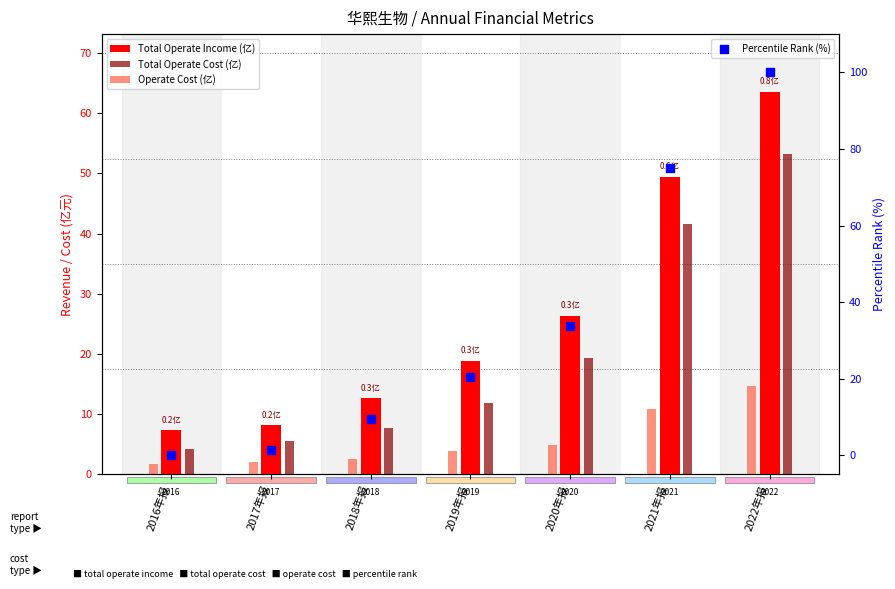

Which series has the largest Y range (max minus min)?

Percentile Rank (%)